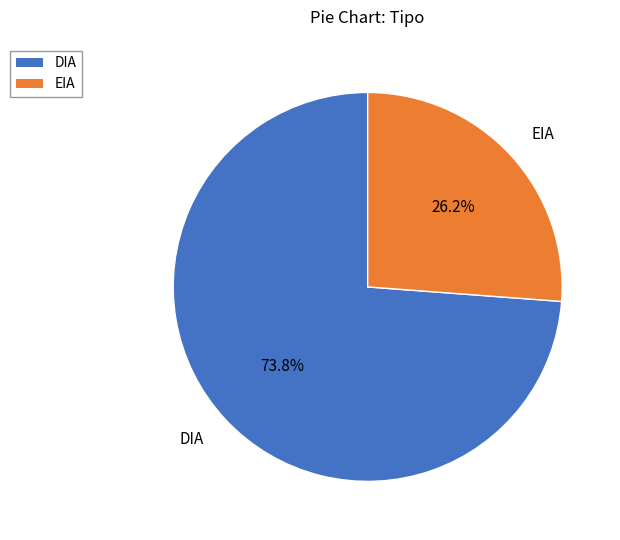

Which slice represents more than half of the pie?

DIA